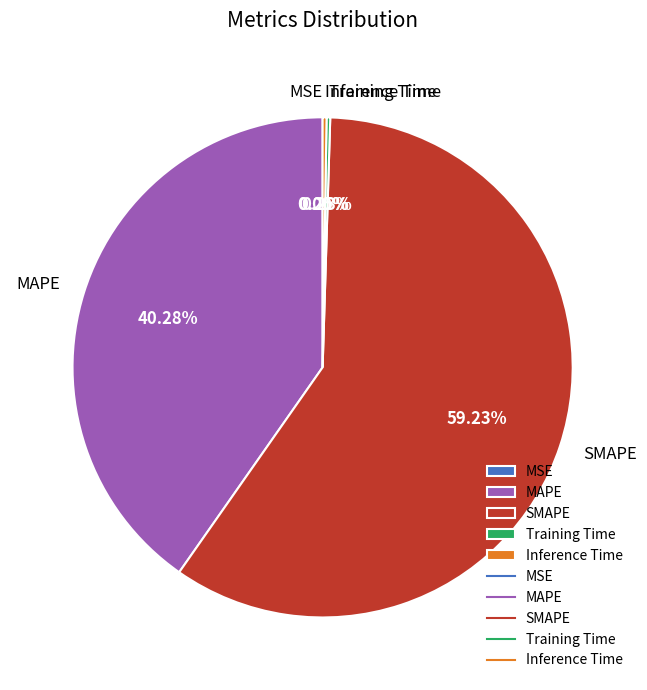

What is the majority slice?

SMAPE